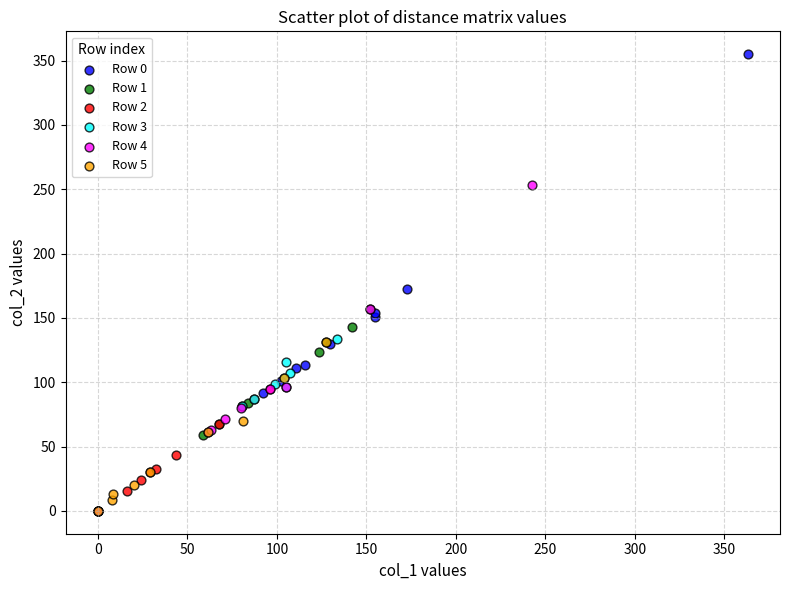

Which series reaches the maximum Y coordinate?

Row 0